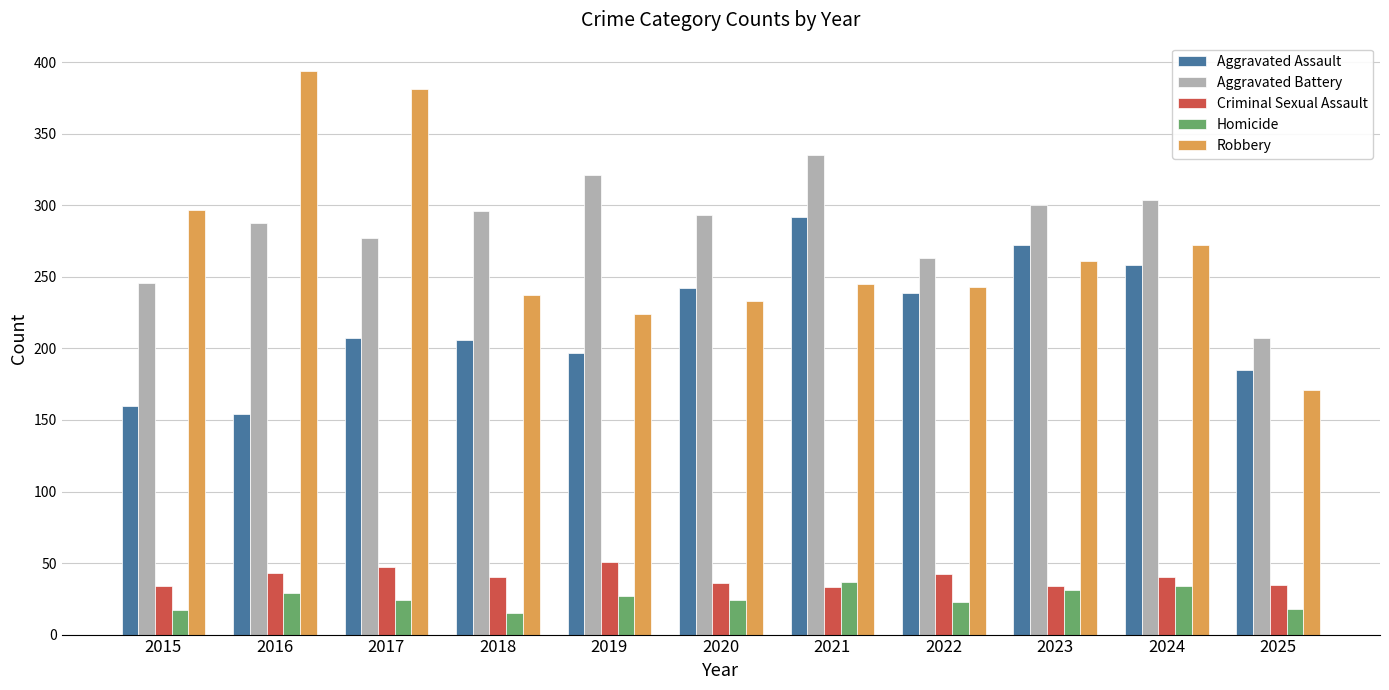

What is the minimum value shown in the chart?

15